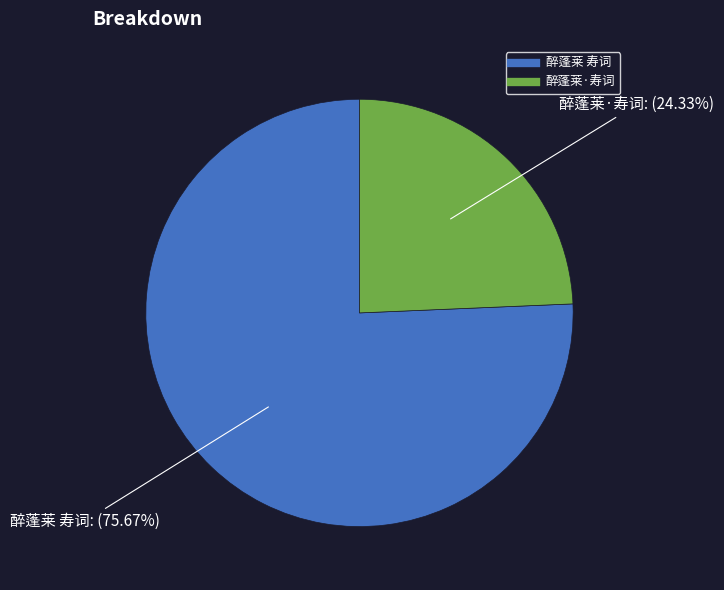

Between 醉蓬莱·寿词 and 醉蓬莱 寿词, which is larger?

醉蓬莱 寿词